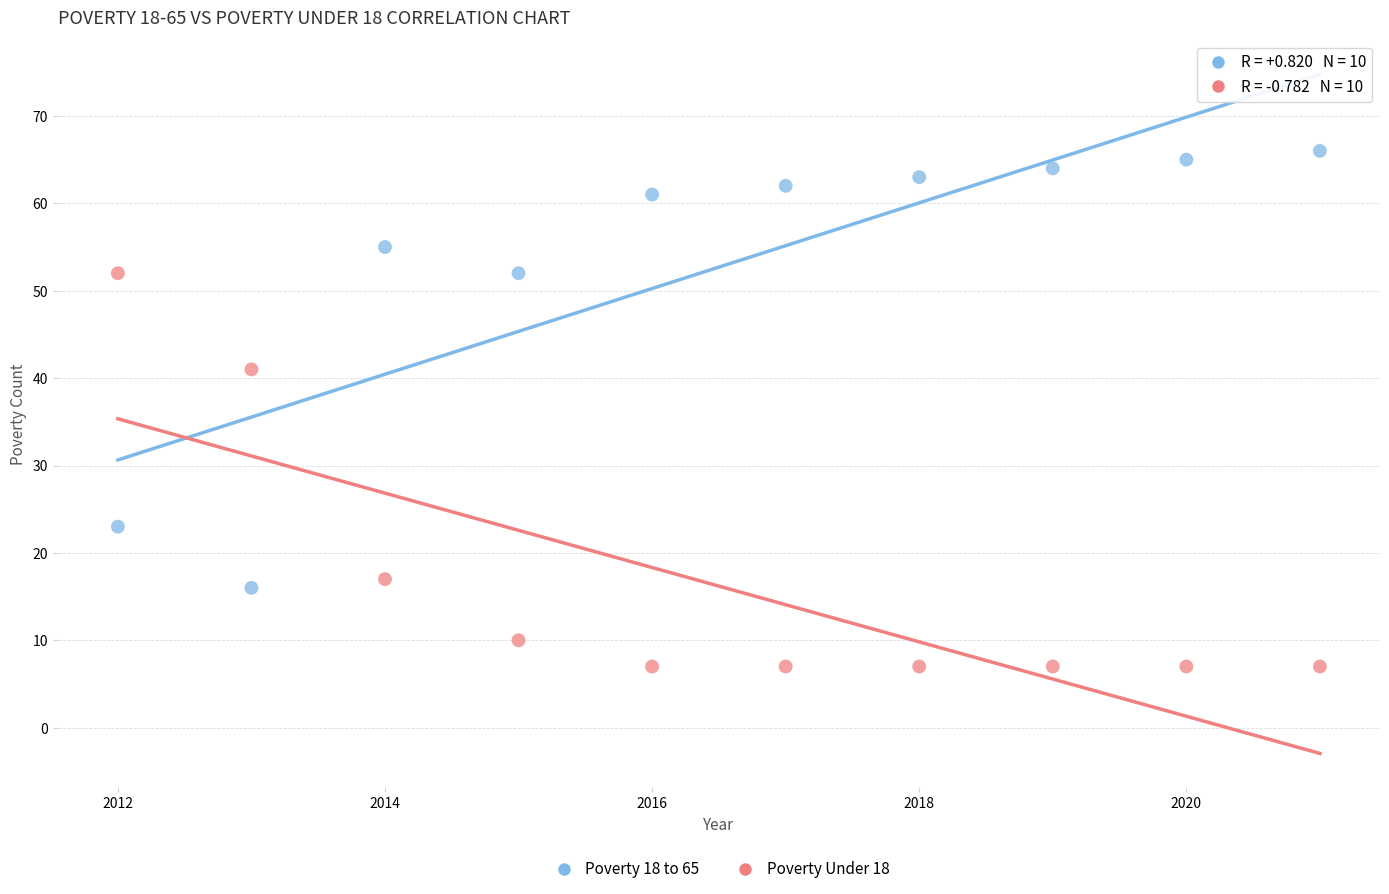

Across all data points, what is the range of X values (max minus min)?

9